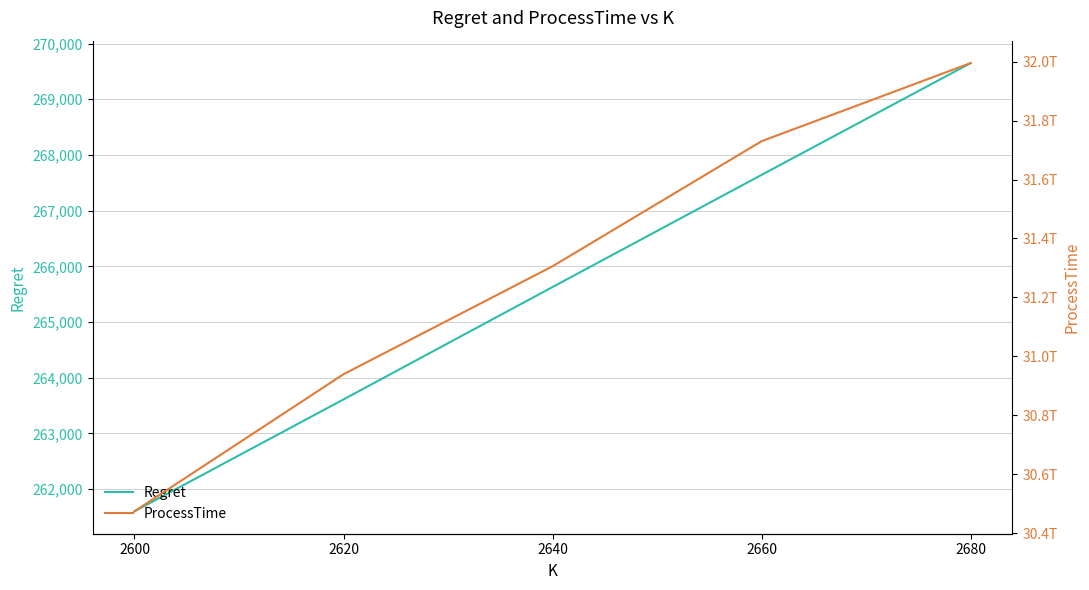

The value of ProcessTime at 2620 is 49086661128547.2. True or false?

False